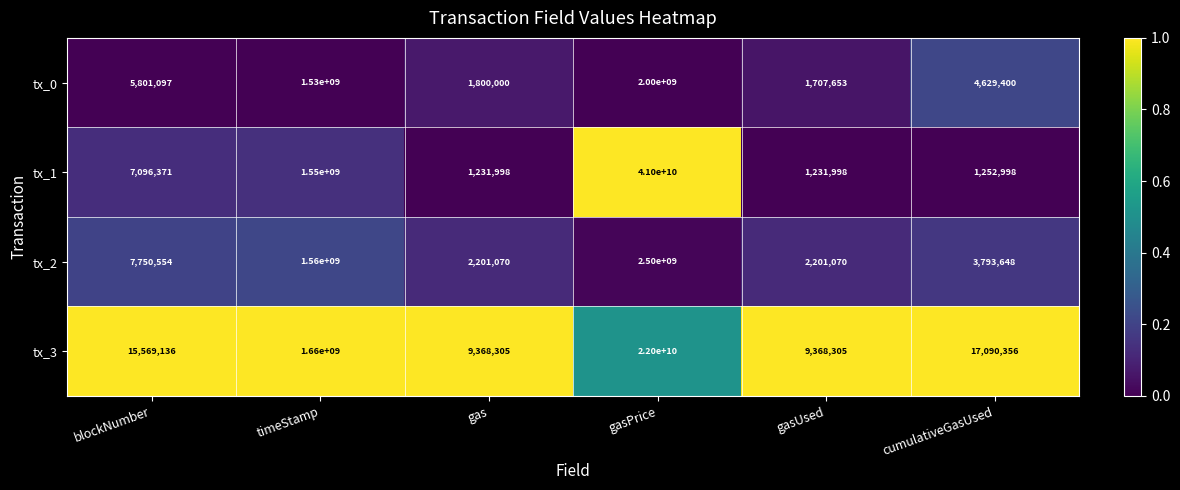

The value of tx_2 at gas is 889868. True or false?

False